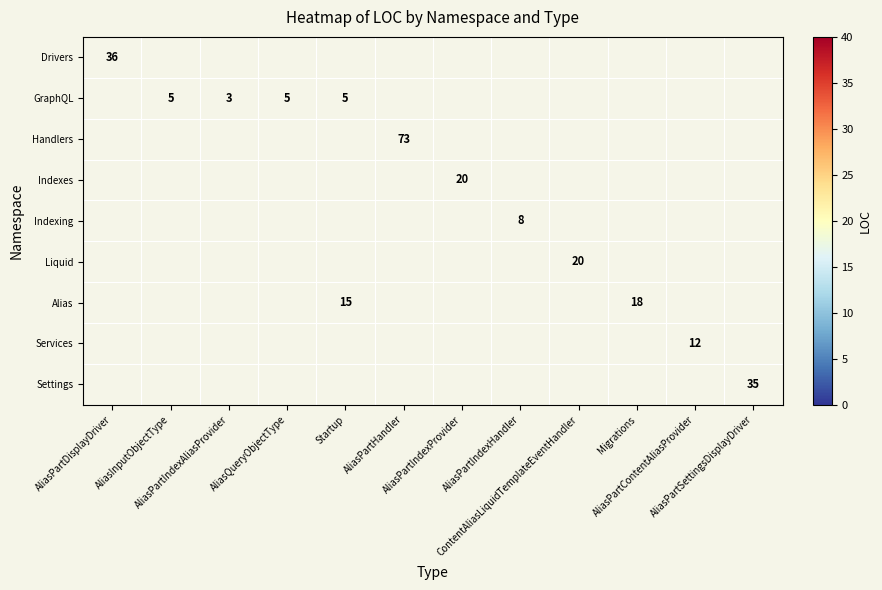

How many series are shown in this chart?

9